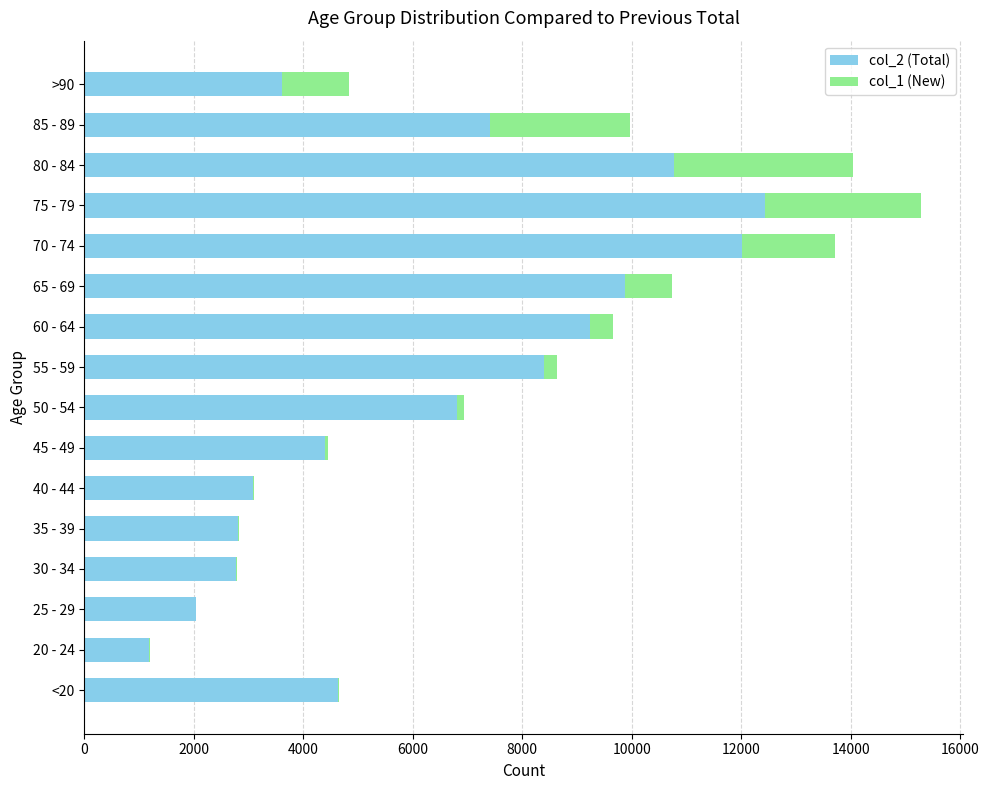

What are all the series names shown in the legend?

col_2 (Total), col_1 (New)